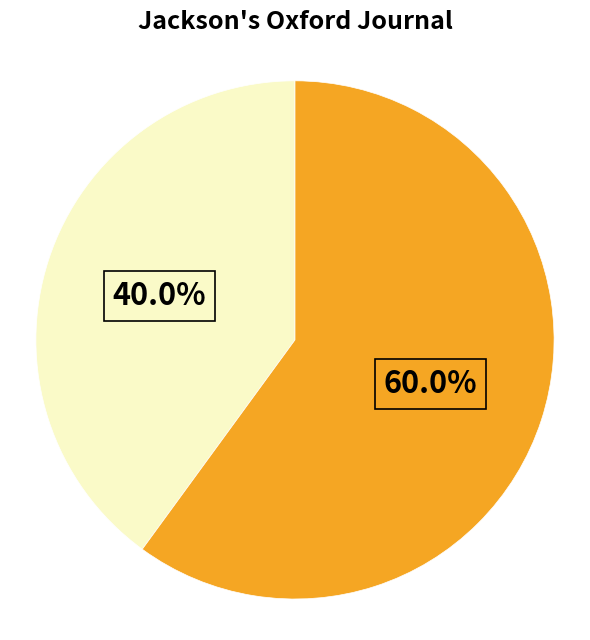

Count the number of slices in the pie.

2